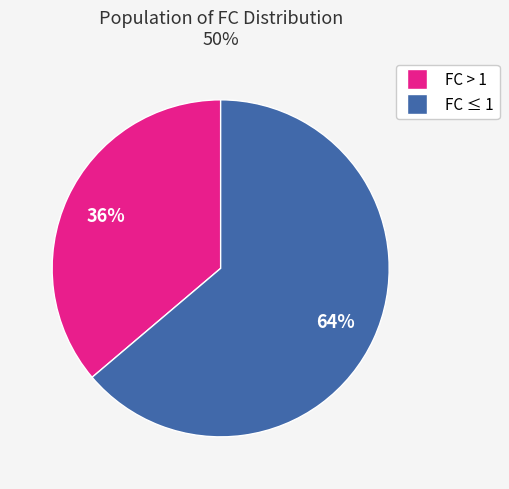

How many slices are in this pie chart?

2